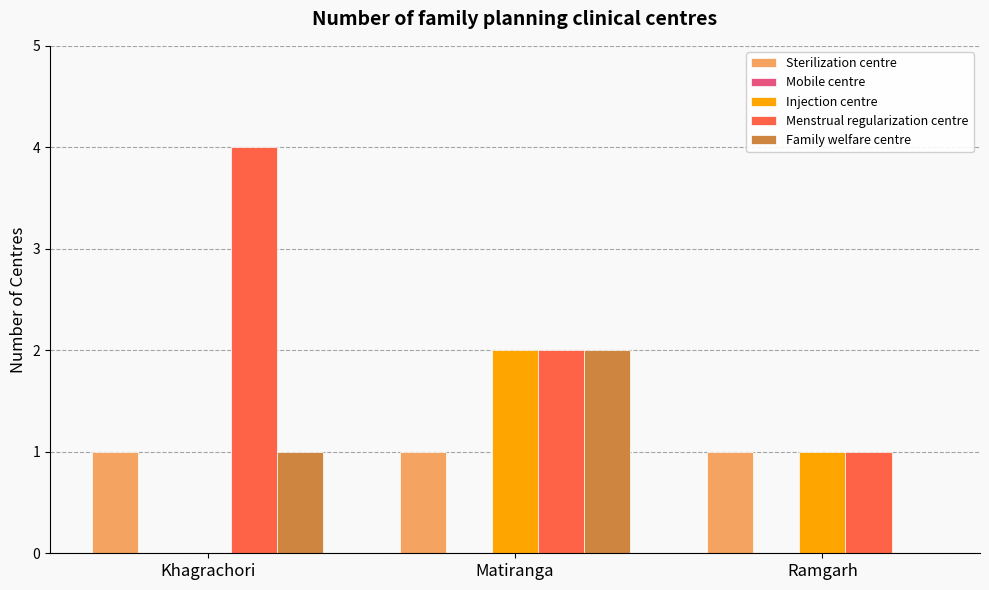

Which category has the highest value in the Menstrual regularization centre series?

Khagrachori